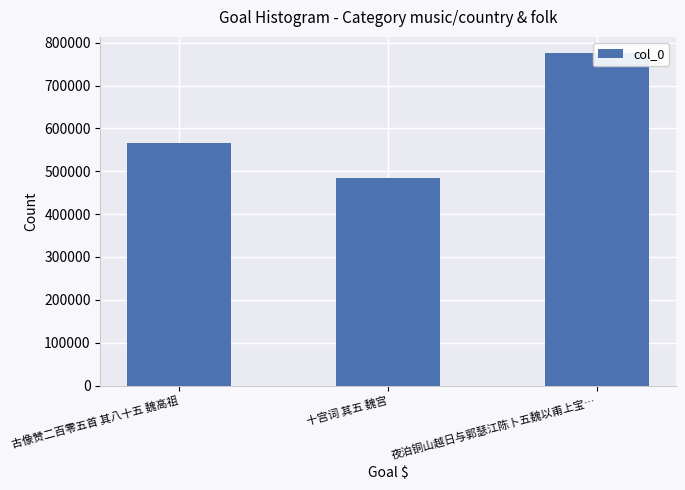

Rank the categories by value from highest to lowest.

夜泊铜山越日与郭瑟江陈卜五魏以甫上宝…, 古像赞二百零五首 其八十五 魏高祖, 十宫词 其五 魏宫